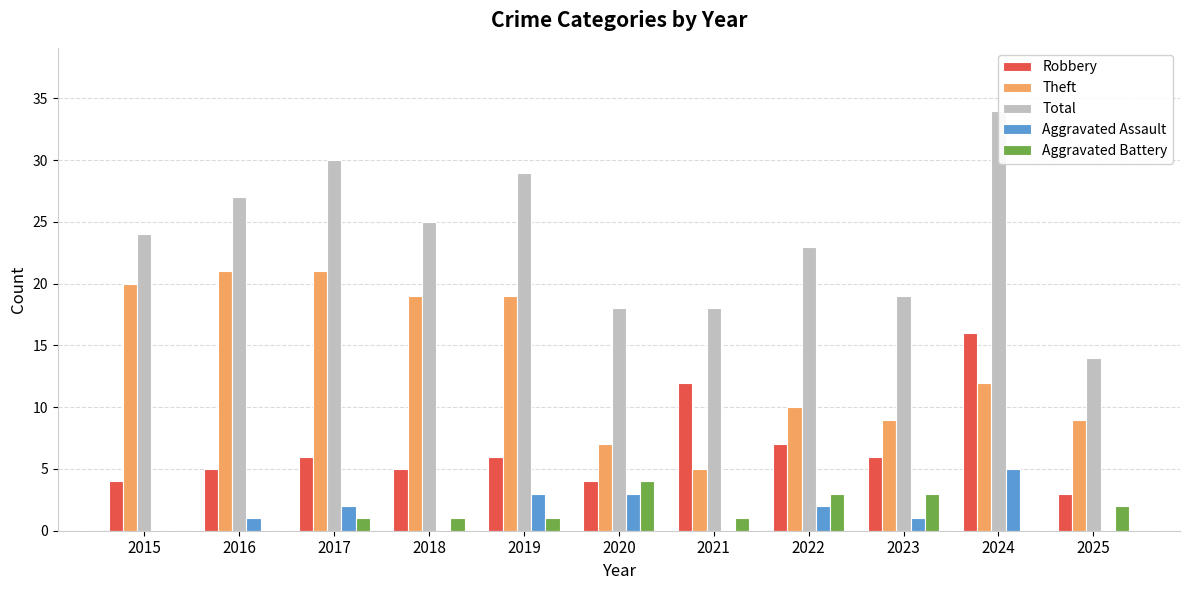

Which series has the largest total across all categories?

Total